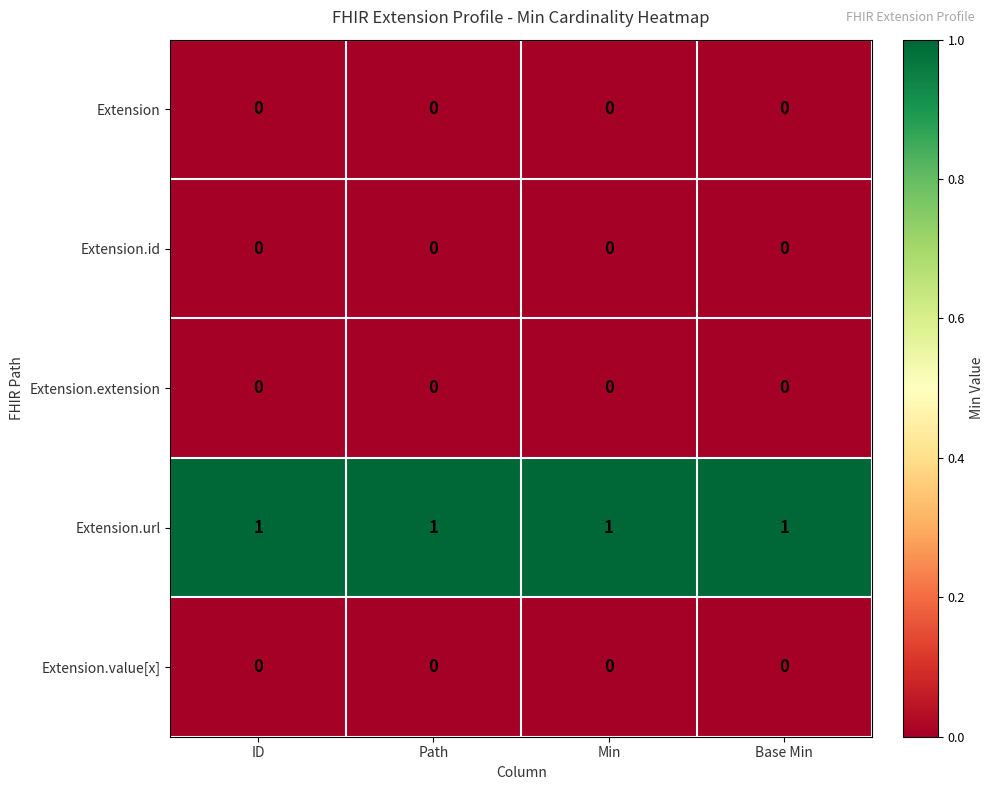

At how many categories does at least one series exceed 0?

4